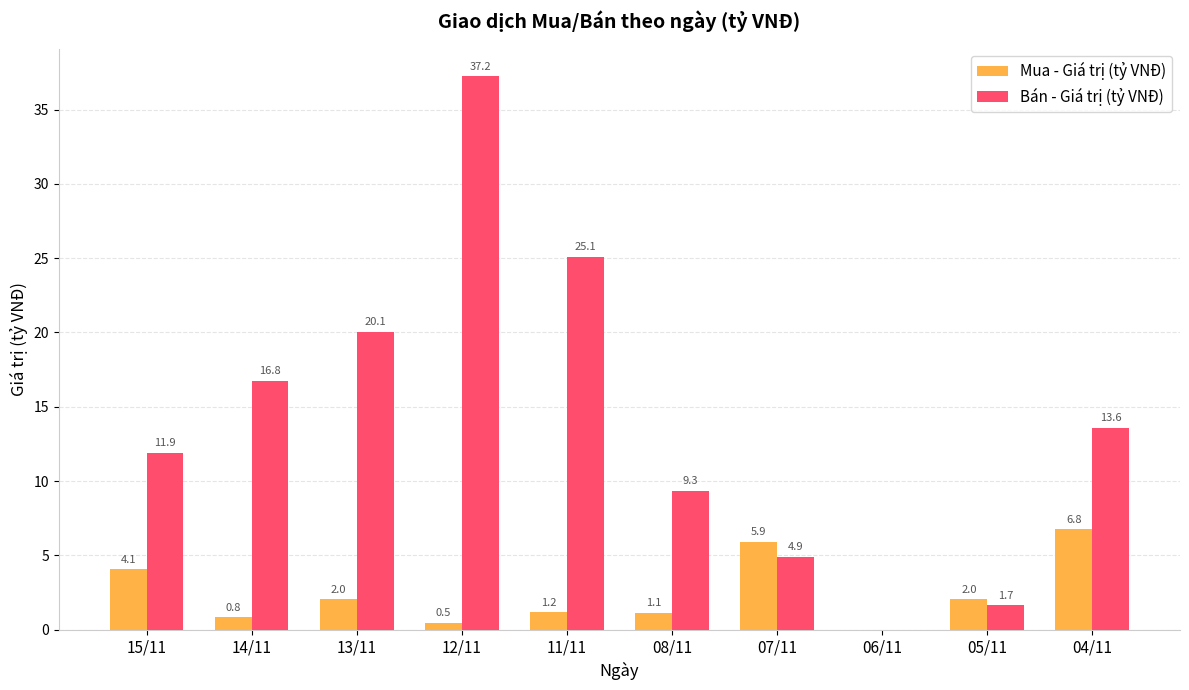

Which series has the largest total across all categories?

Bán - Giá trị (tỷ VNĐ)